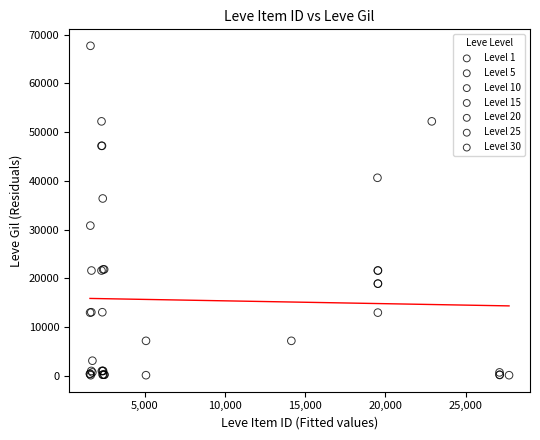

Which series reaches the maximum Y coordinate?

Level 30